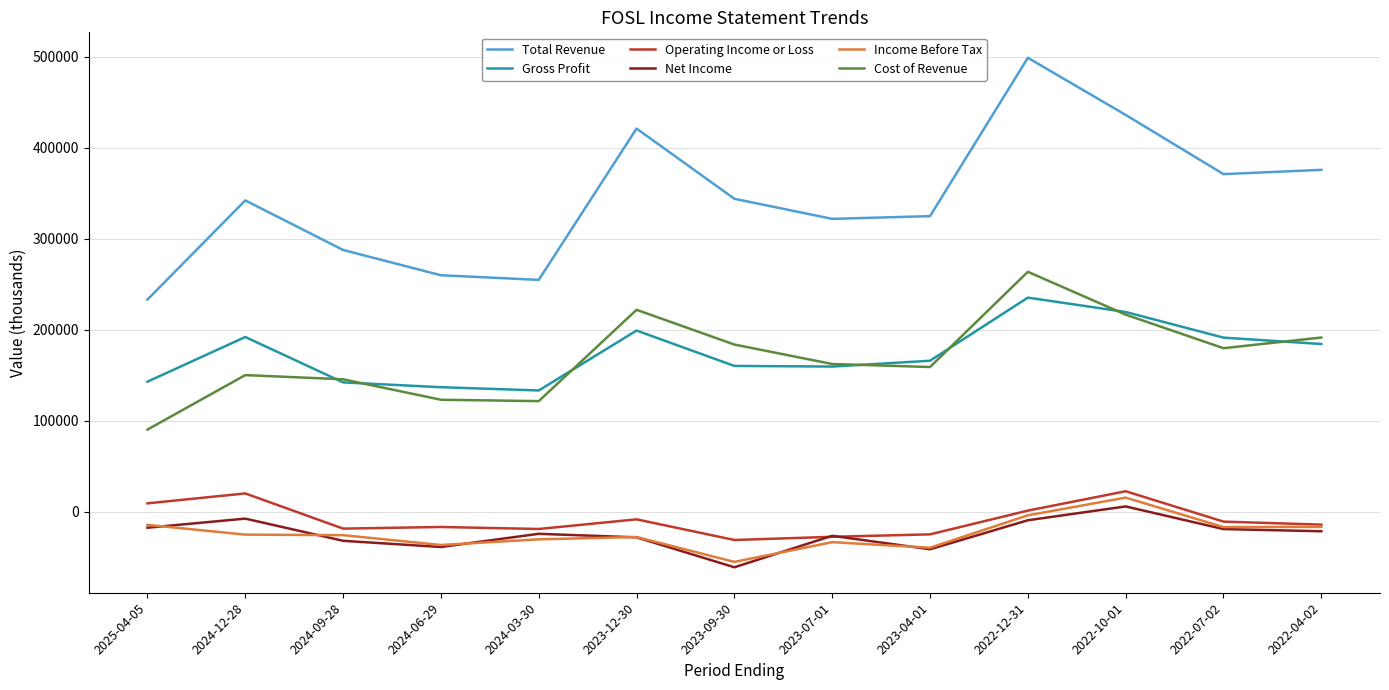

Is the value of Gross Profit at 2022-04-02 greater than the value of Income Before Tax at 2024-12-28?

Yes